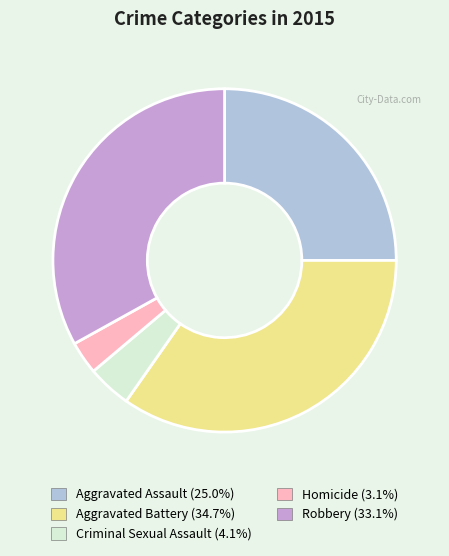

Which category has the smallest portion of the pie?

Homicide